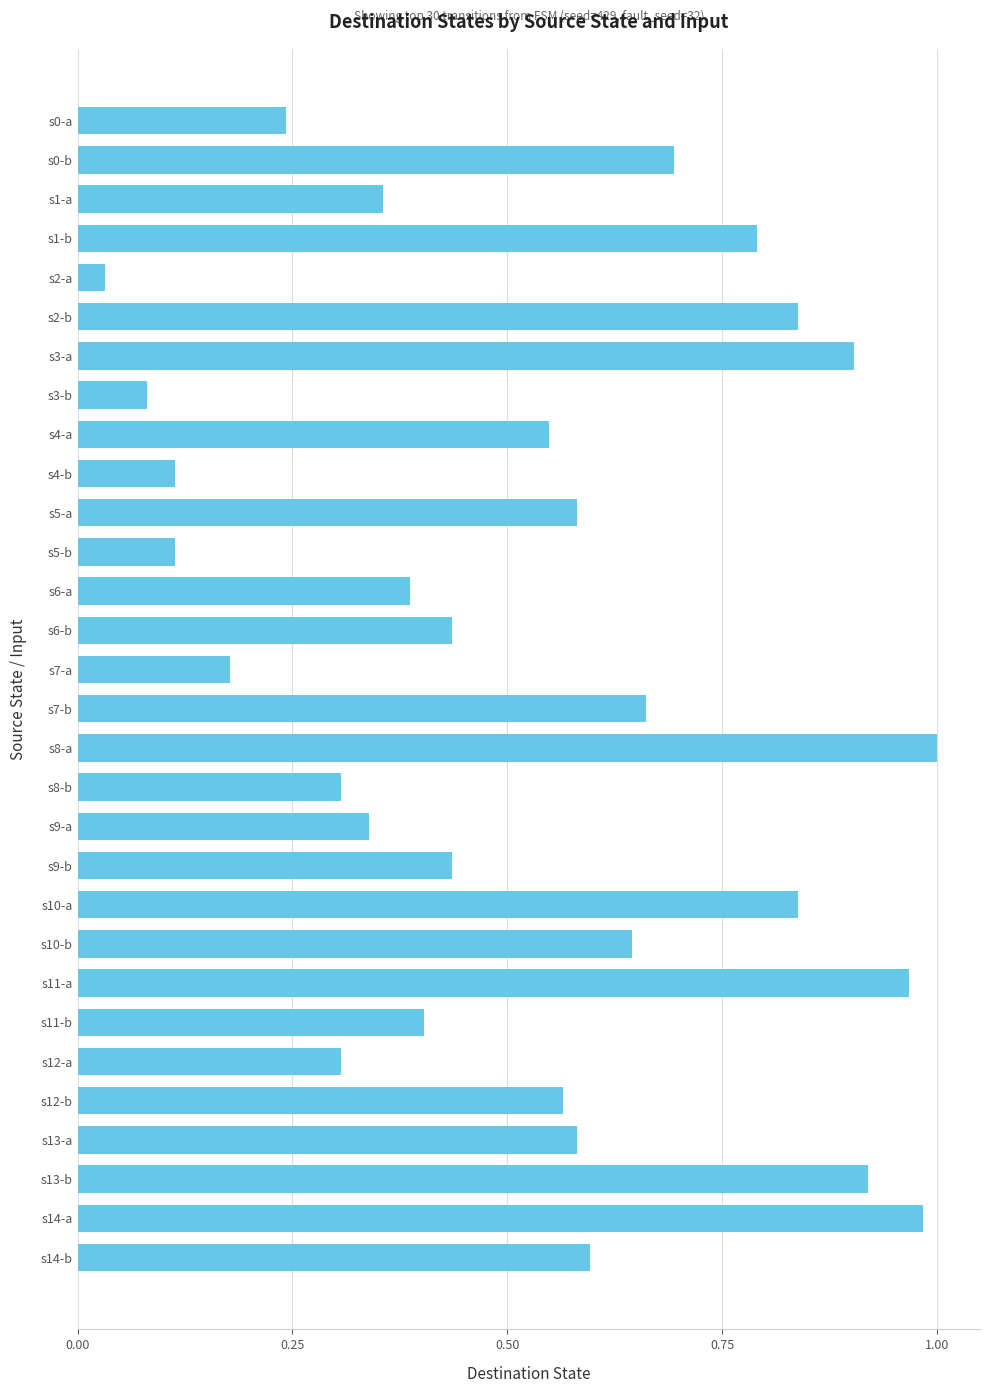

What is the sum of all values?

15.8